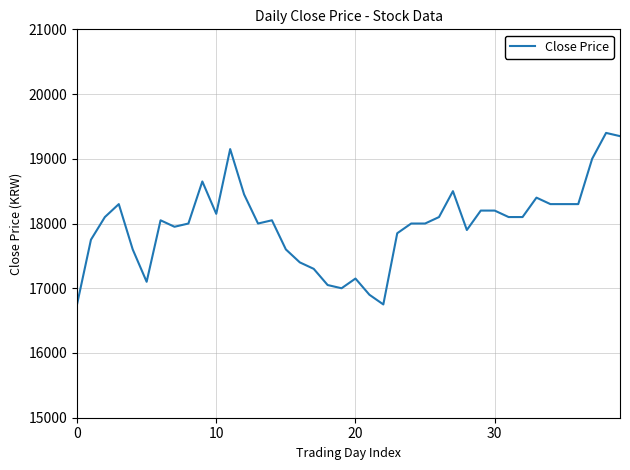

What is the difference between the maximum and minimum values?

2650